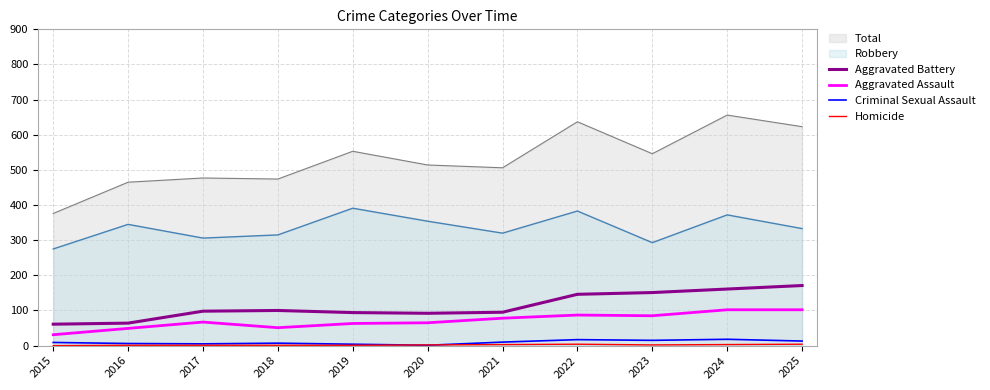

True or false: Aggravated Assault and Criminal Sexual Assault intersect in this chart.

False